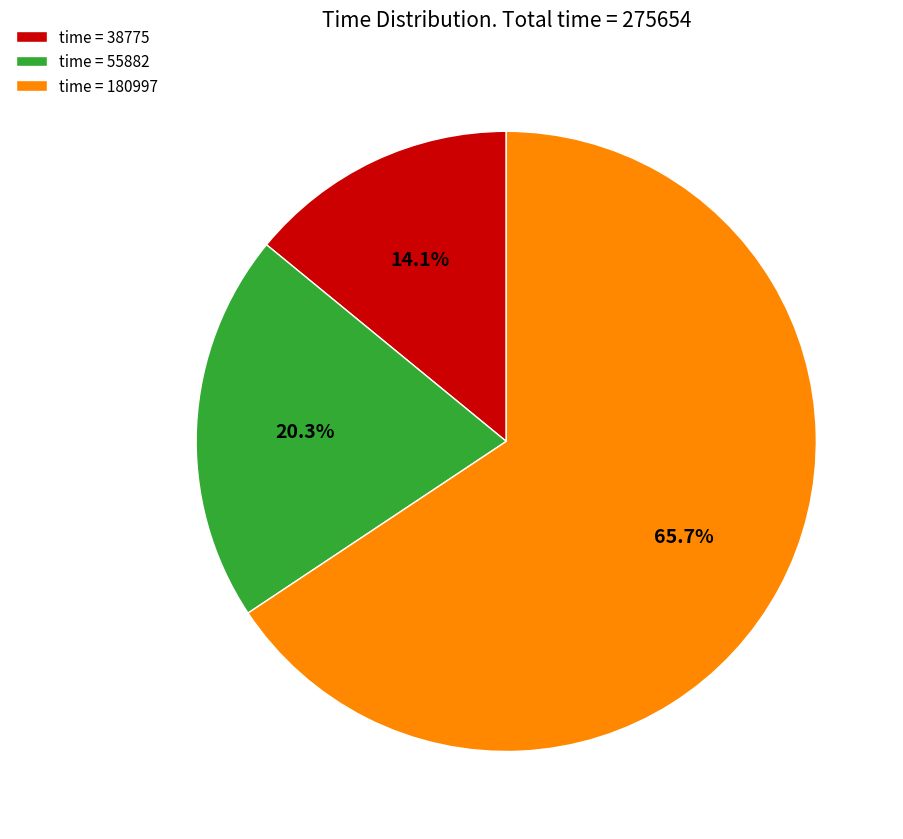

Do time = 38775 and time = 55882 together represent more than half of the pie?

No